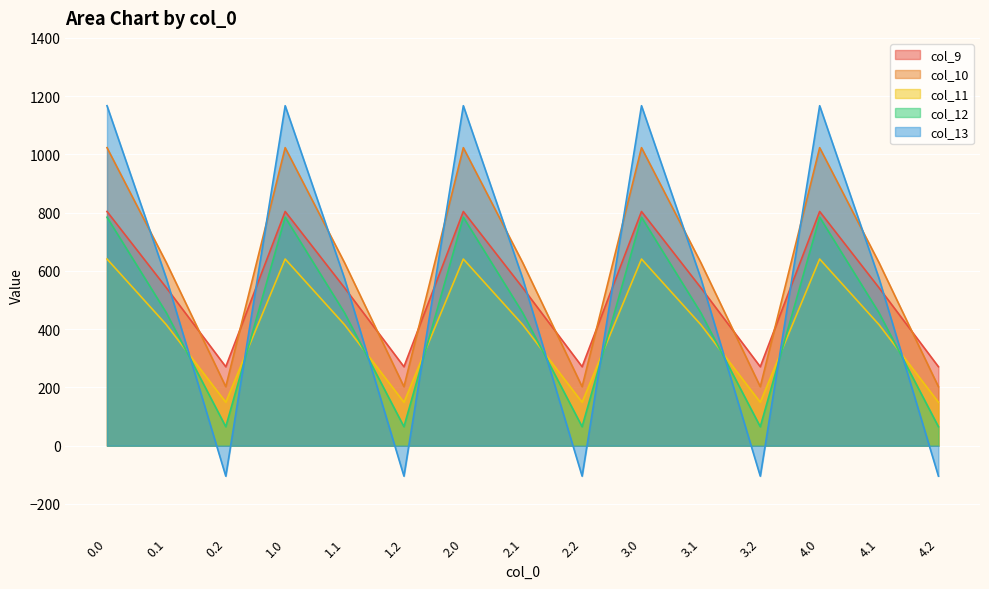

The col_9 series shows 804.0 at 0.0. True or false?

True